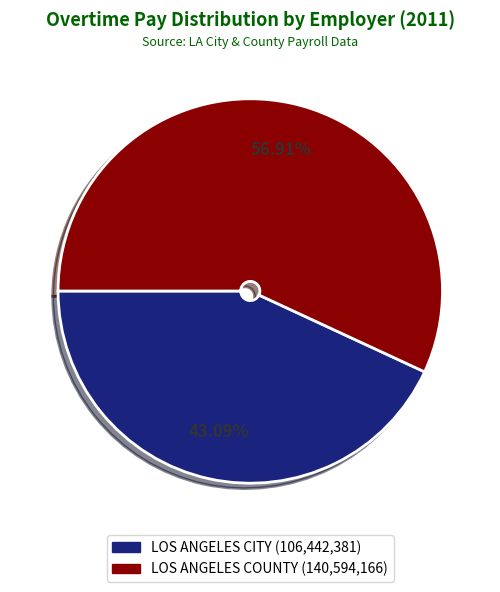

Approximately how many times larger is the value at LOS ANGELES CITY compared to LOS ANGELES COUNTY?

0.8